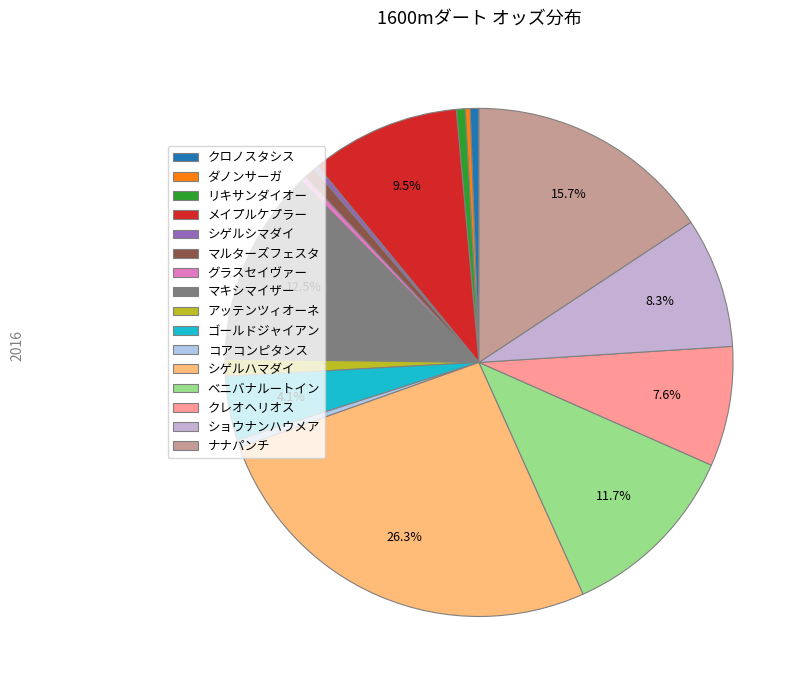

Count the number of slices in the pie.

16